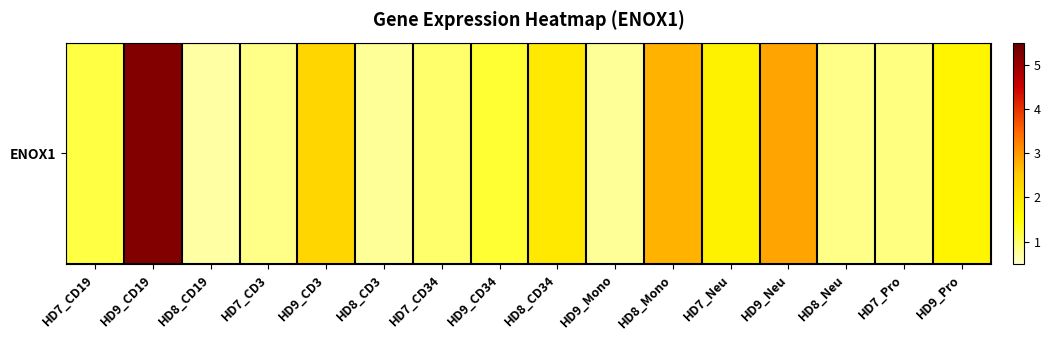

Which category has the lowest value across all series?

HD8_CD19